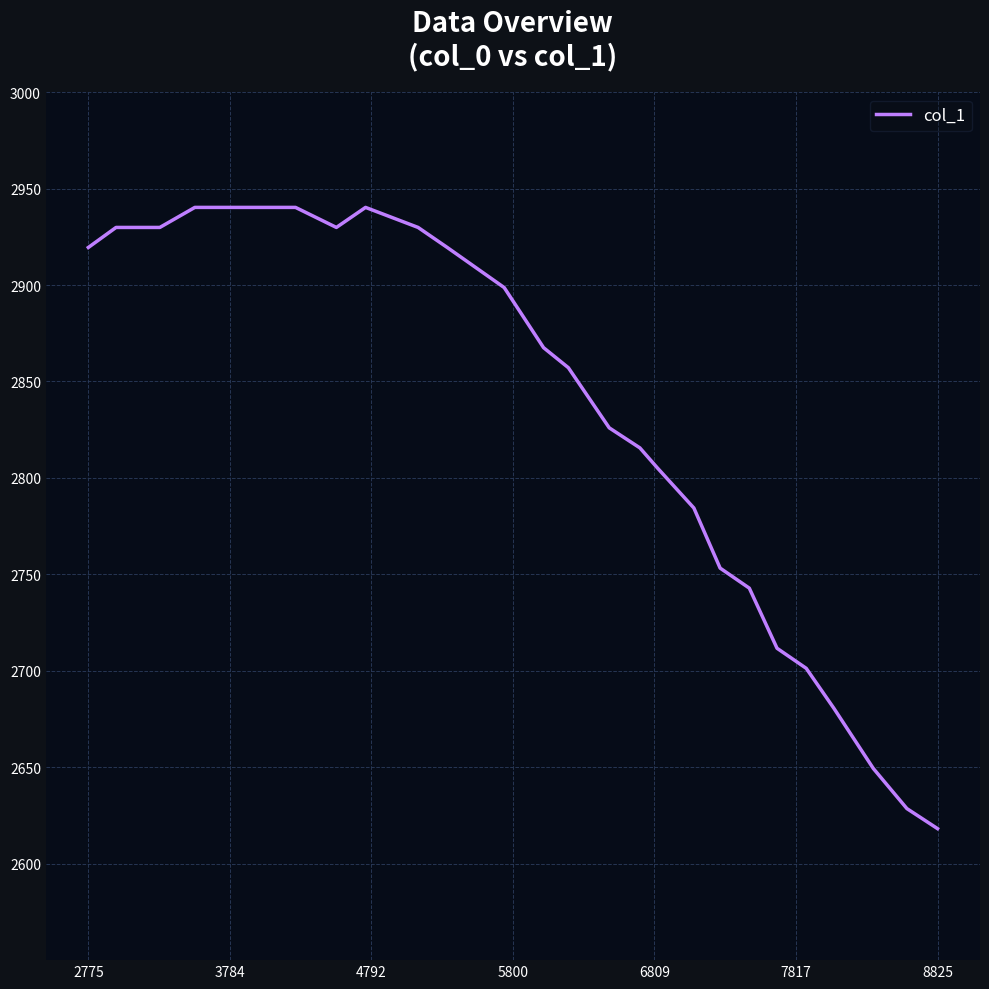

Count the number of categories in the chart.

25